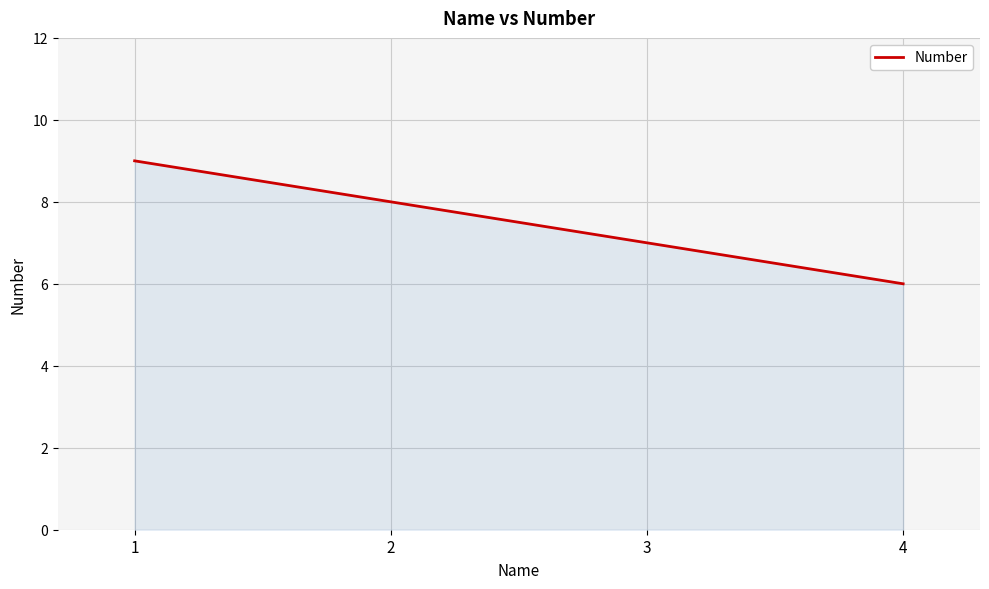

Reading left to right, list all the values displayed in this chart.

1=9	2=8	3=7	4=6